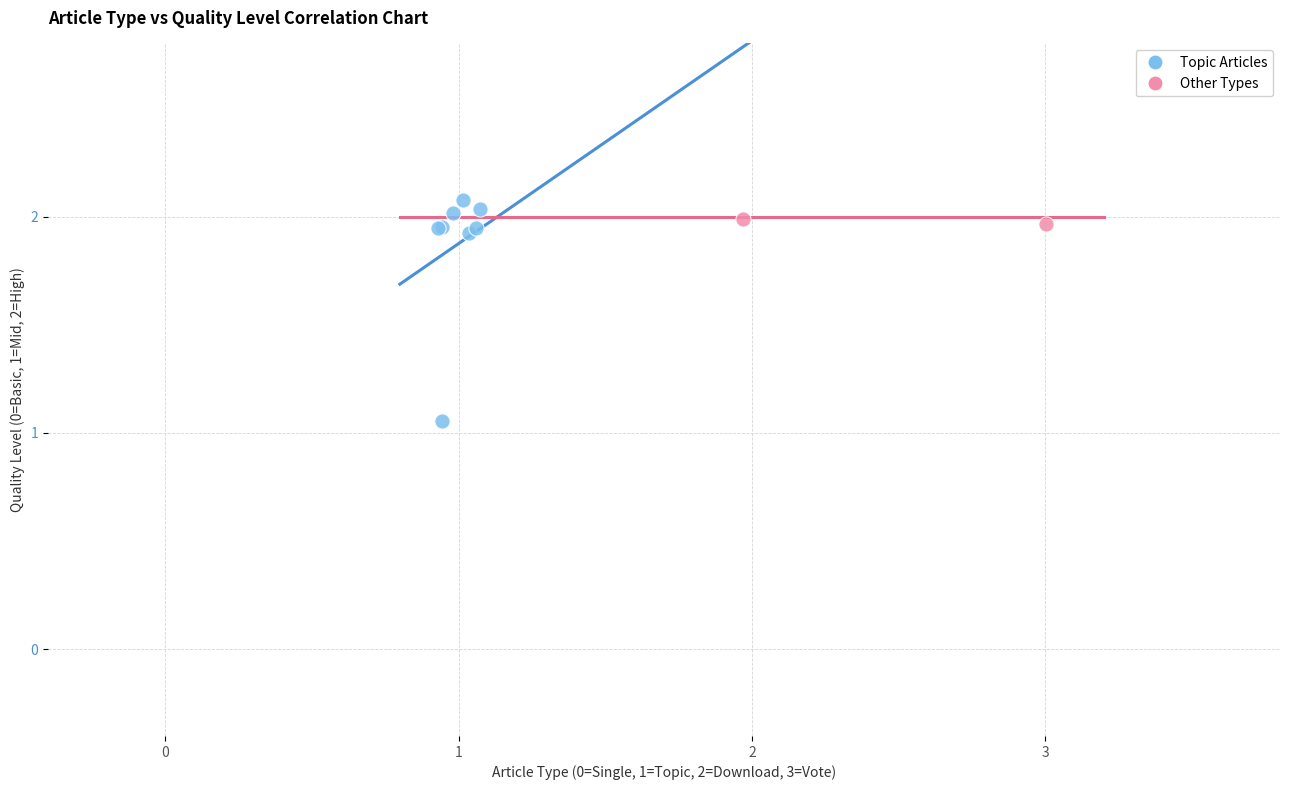

What are all the series names shown in the legend?

Topic Articles, Other Types